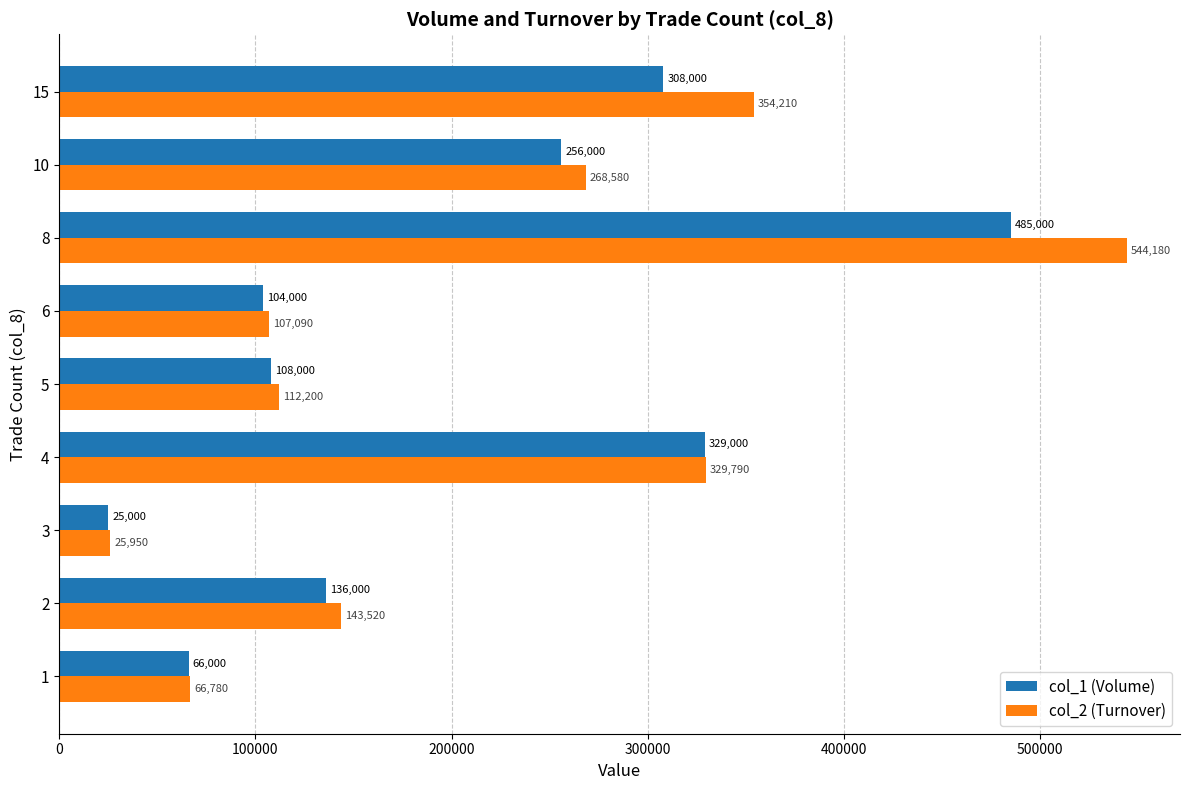

At which label does col_1 (Volume) reach its peak?

8